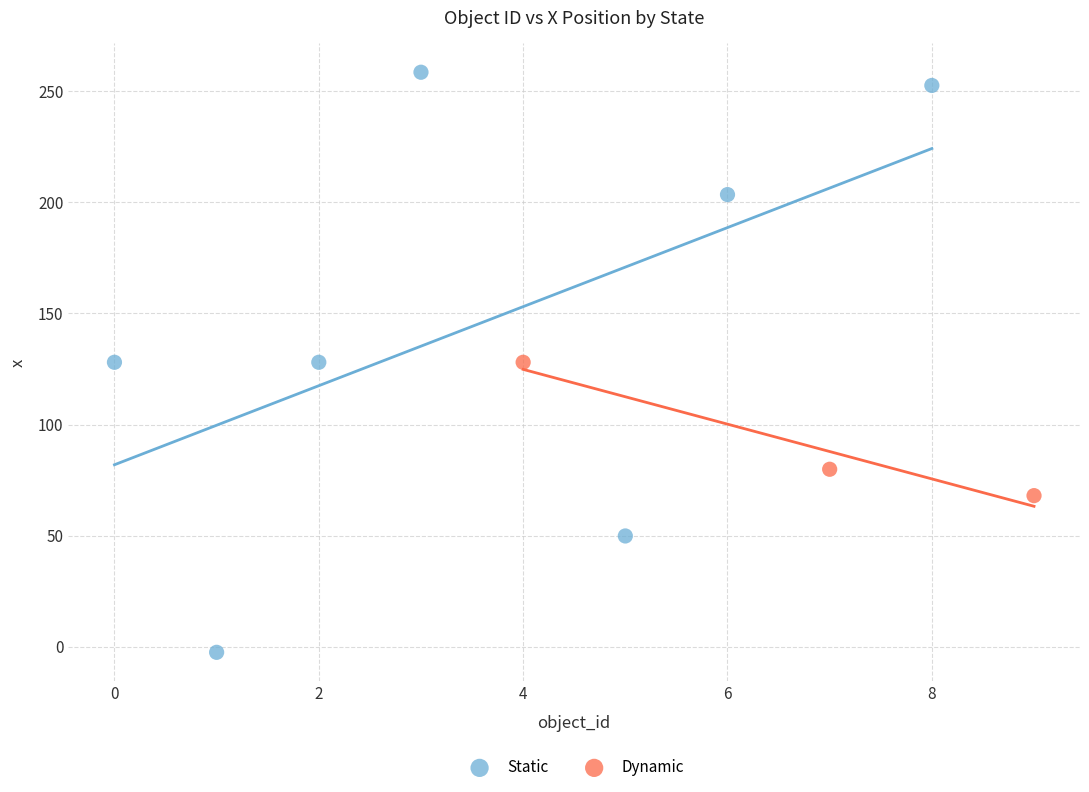

What are all the series names shown in the legend?

Static, Dynamic